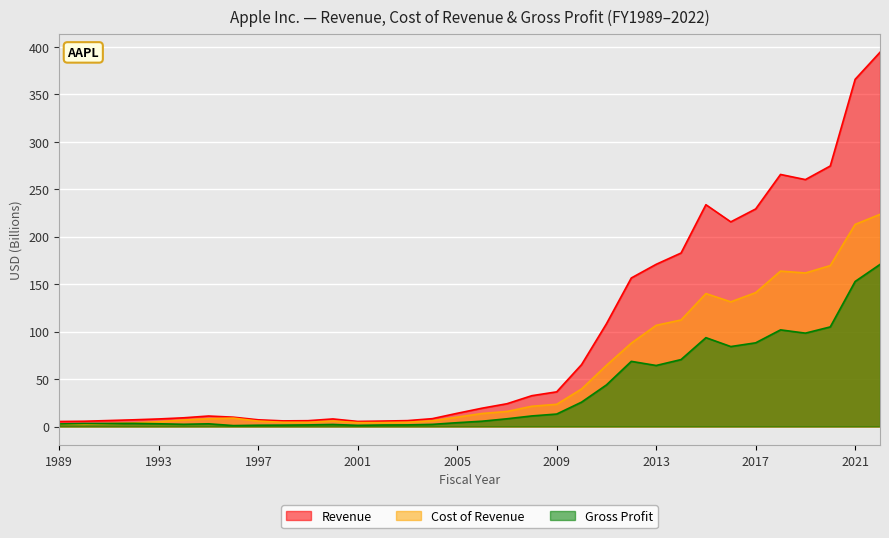

At how many categories does at least one series exceed 259?

5